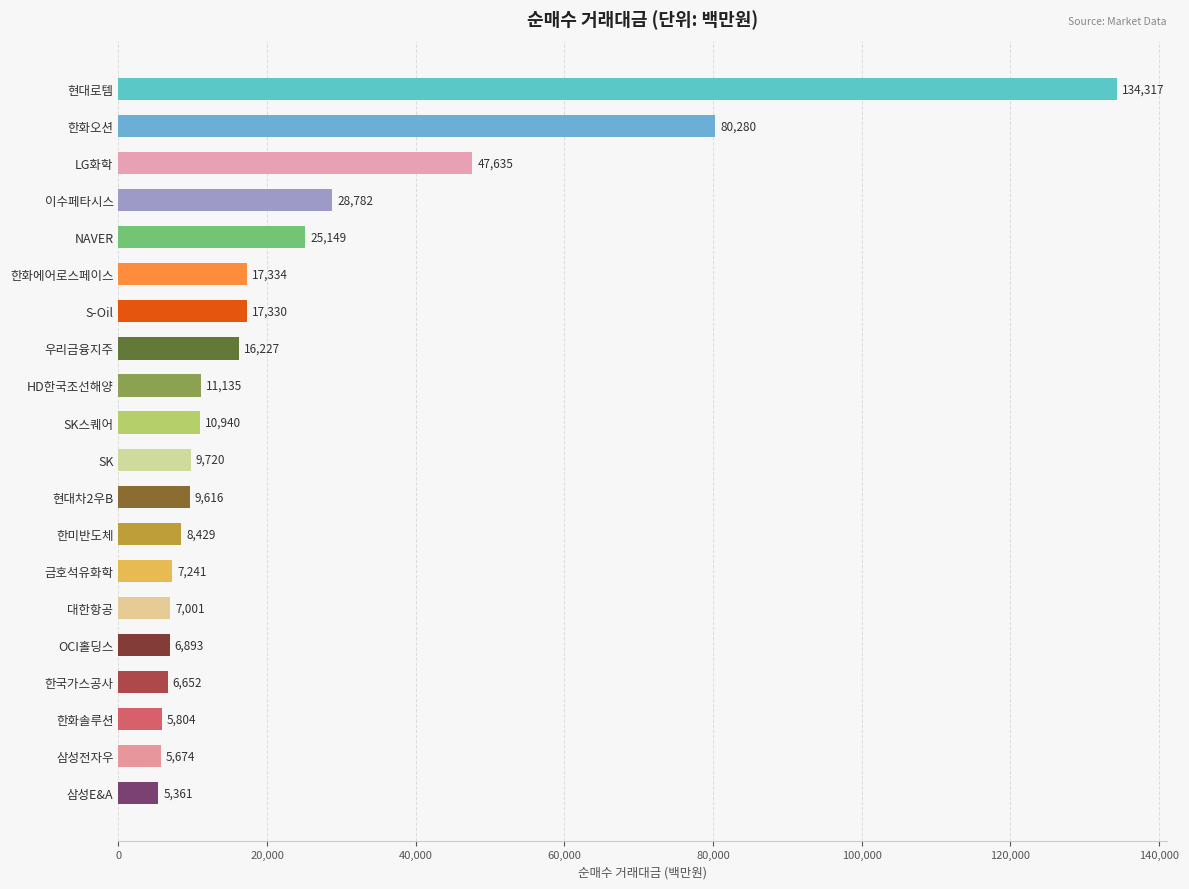

Count the number of categories in the chart.

20